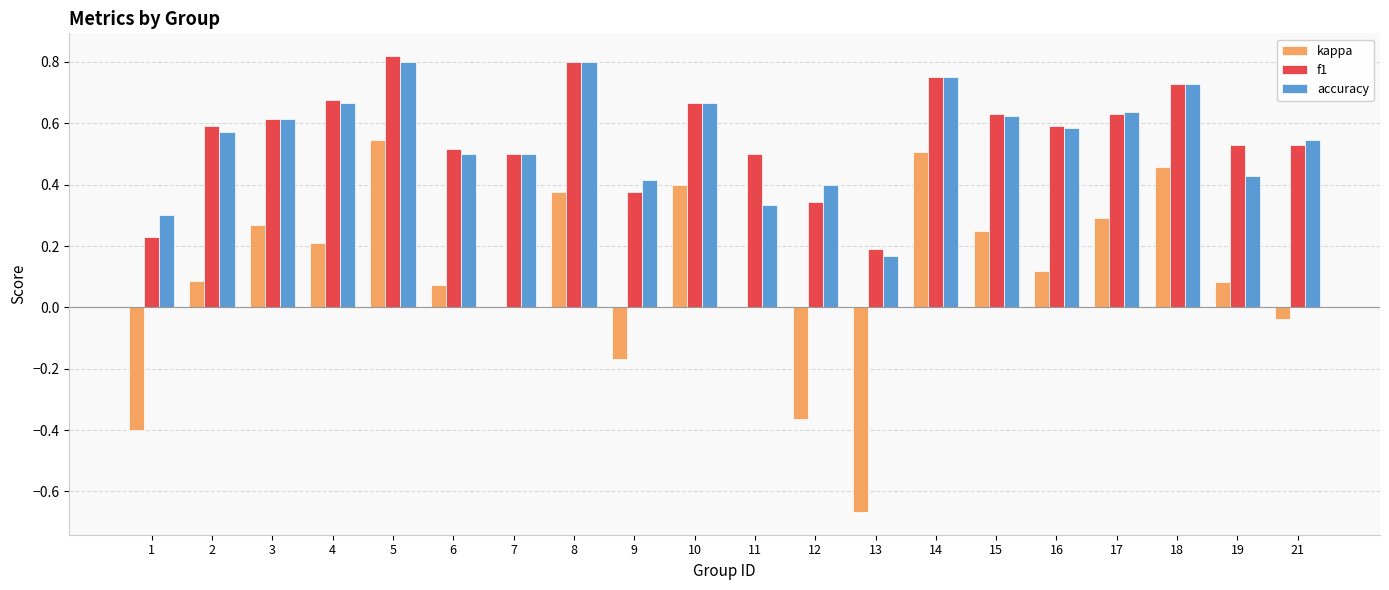

Between 6 and 7, which series saw the biggest shift?

kappa